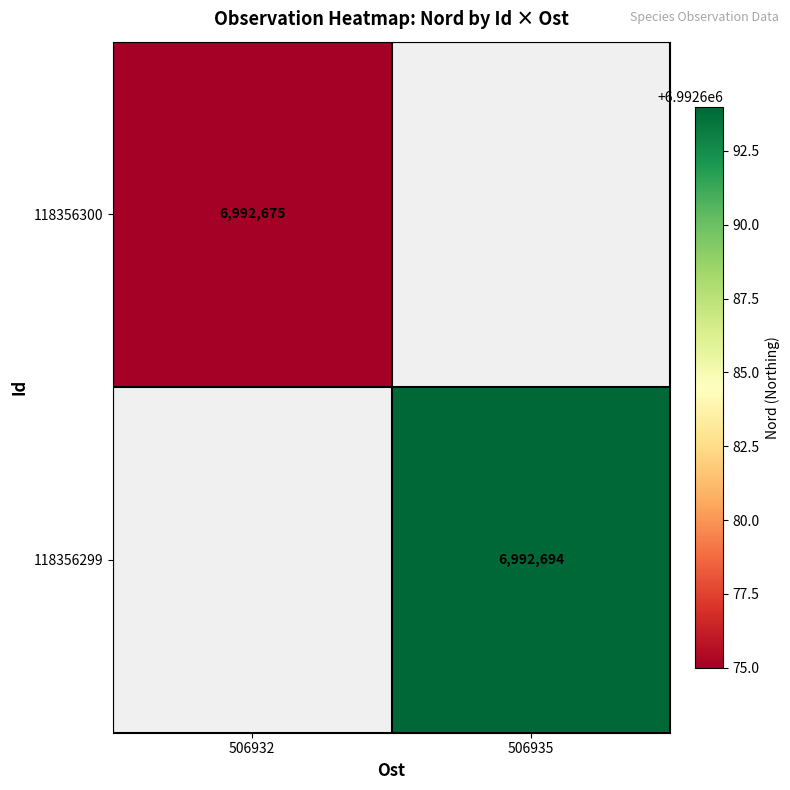

Is the value of 118356299 at 506935 greater than the value of 118356300 at 506932?

Yes